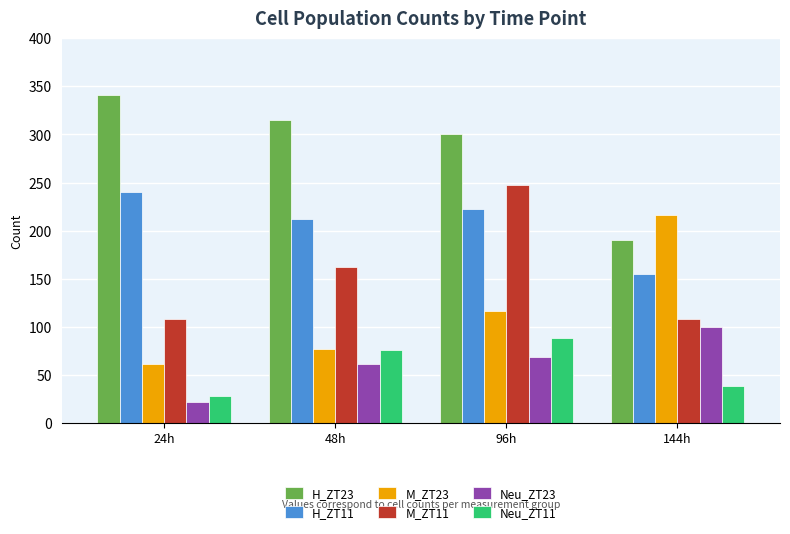

True or false: Neu_ZT23 has a value of 99.5 at 144h.

True